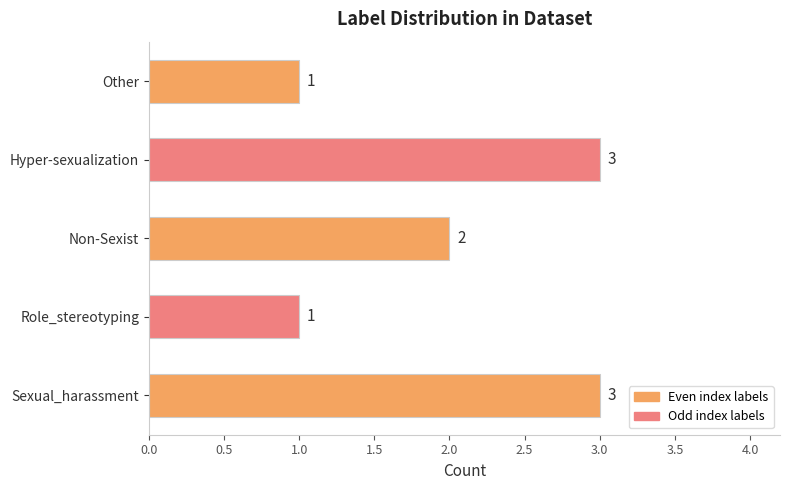

What is the average value?

2